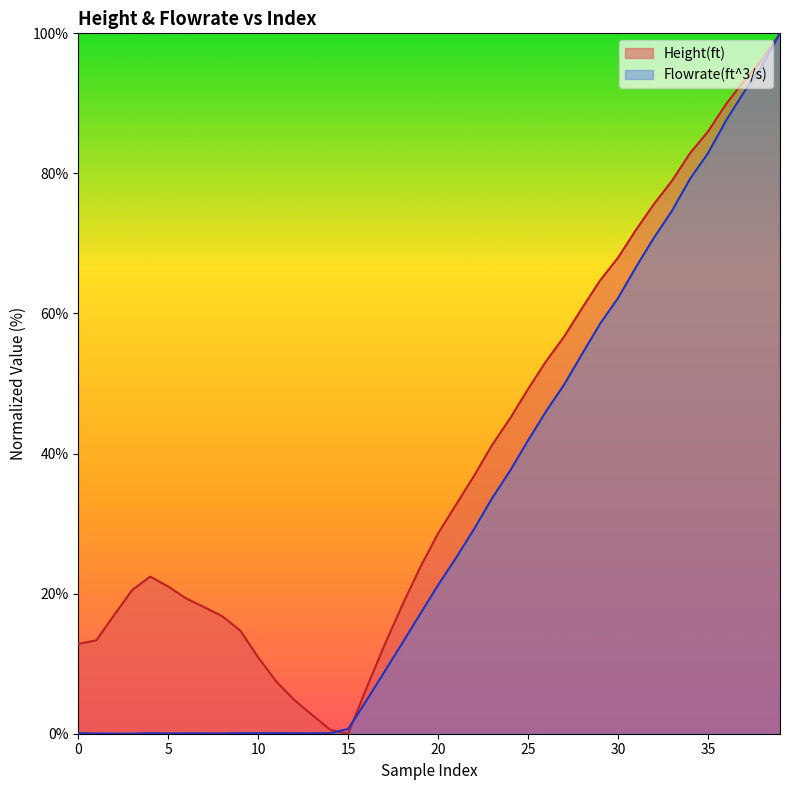

What is the maximum value for Height(ft)?

100.0